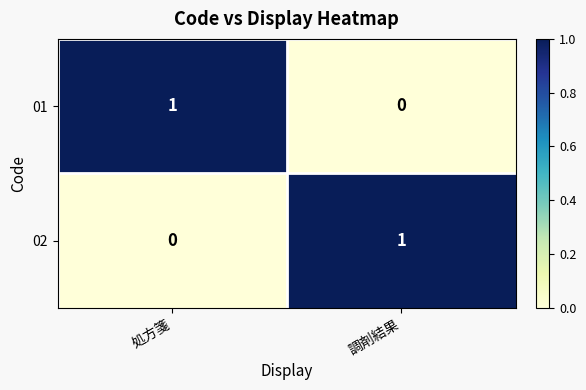

How many values in the 02 series are below 1?

1